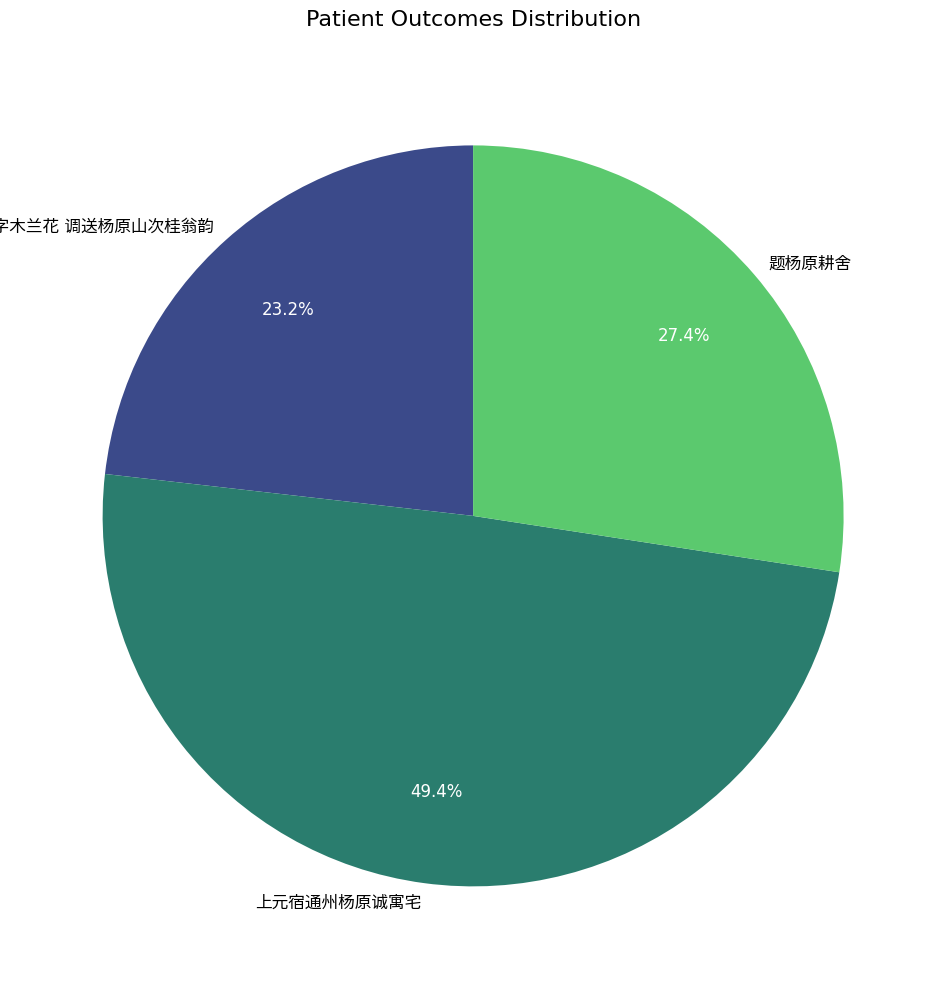

Does any single category account for the majority?

No